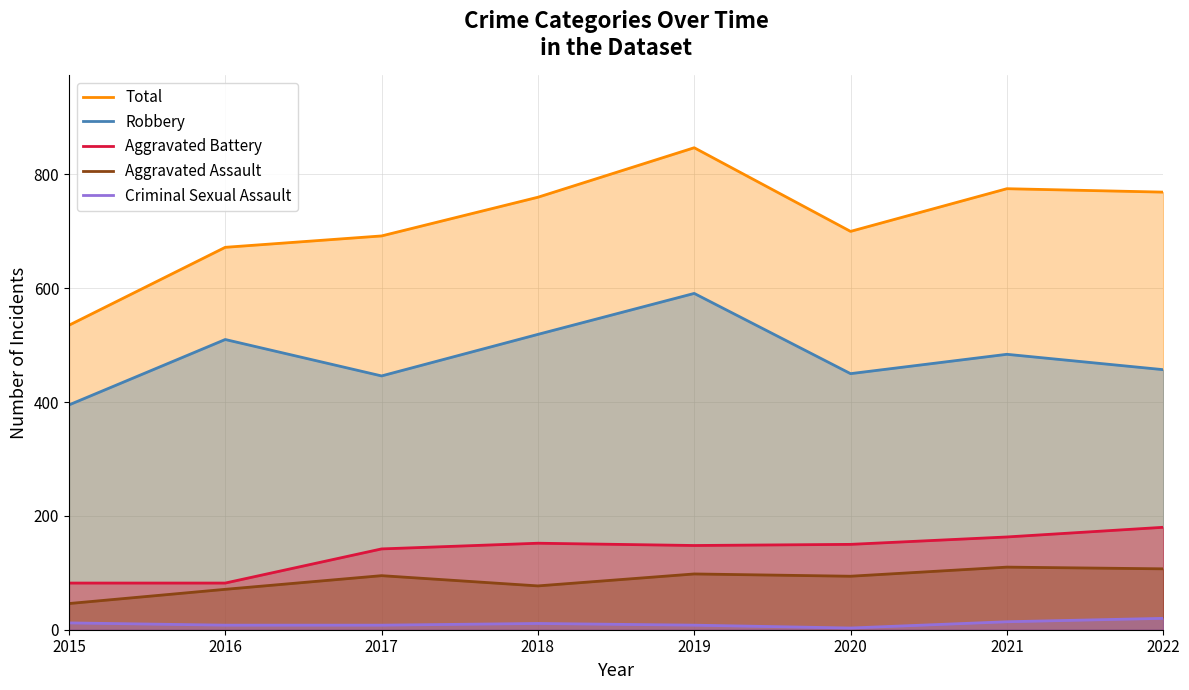

True or false: Robbery and Criminal Sexual Assault cross at least once.

False